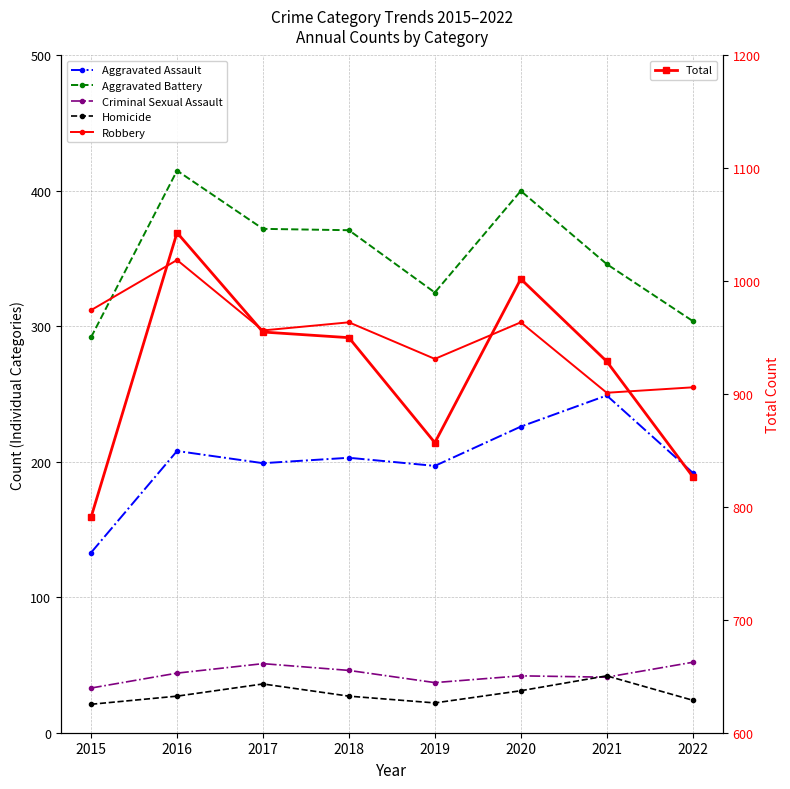

Rank the series at 2019 from highest to lowest value.

Total, Aggravated Battery, Robbery, Aggravated Assault, Criminal Sexual Assault, Homicide